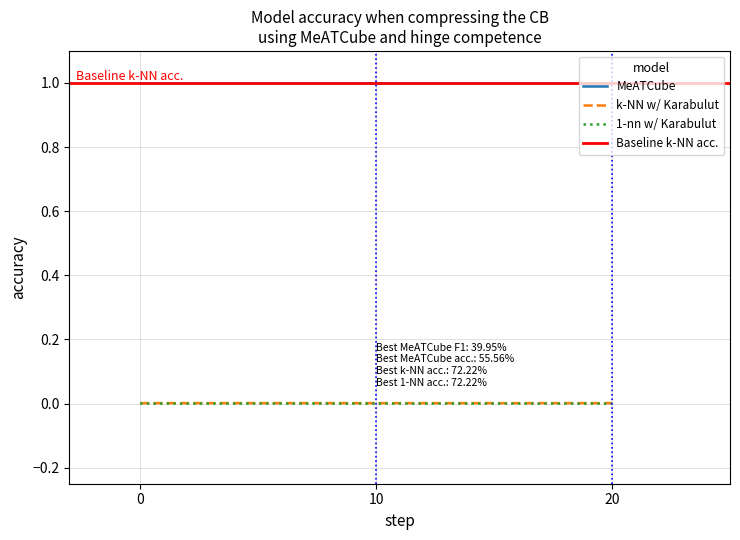

Is this an area chart (filled region under the line)?

No